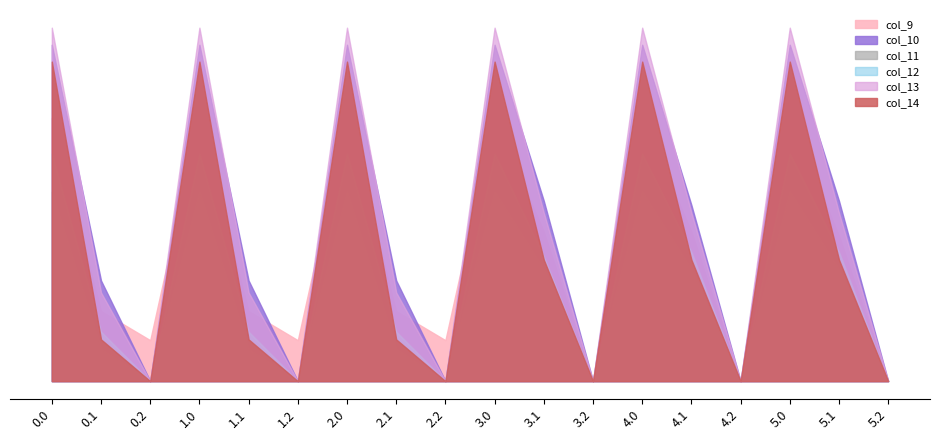

Reading right to left, list all the values displayed in this chart.

col_9: 5.2=0.0	5.1=396.7	5.0=716.9	4.2=0.0	4.1=408.1	4.0=716.9	3.2=0.0	3.1=408.1	3.0=716.9	2.2=111.5	2.1=191.1	2.0=716.9	1.2=111.5	1.1=191.1	1.0=716.9	0.2=111.5	0.1=191.1	0.0=716.9
col_10: 5.2=0.0	5.1=491.1	5.0=916.2	4.2=0.0	4.1=479.6	4.0=916.2	3.2=0.0	3.1=491.1	3.0=916.2	2.2=0.0	2.1=274.1	2.0=916.2	1.2=0.0	1.1=274.1	1.0=916.2	0.2=0.0	0.1=274.1	0.0=916.2
col_11: 5.2=0.0	5.1=304.0	5.0=516.0	4.2=0.0	4.1=304.0	4.0=516.0	3.2=0.0	3.1=304.0	3.0=516.0	2.2=0.0	2.1=87.0	2.0=516.0	1.2=0.0	1.1=87.0	1.0=516.0	0.2=0.0	0.1=87.0	0.0=516.0
col_12: 5.2=0.0	5.1=351.6	5.0=619.4	4.2=0.0	4.1=351.6	4.0=619.4	3.2=0.0	3.1=340.2	3.0=619.4	2.2=0.0	2.1=134.6	2.0=619.4	1.2=0.0	1.1=134.6	1.0=619.4	0.2=0.0	0.1=134.6	0.0=619.4
col_13: 5.2=0.0	5.1=458.5	5.0=962.7	4.2=0.0	4.1=458.5	4.0=962.7	3.2=0.0	3.1=458.5	3.0=962.7	2.2=0.0	2.1=241.5	2.0=962.7	1.2=0.0	1.1=241.5	1.0=962.7	0.2=0.0	0.1=241.5	0.0=962.7
col_14: 5.2=0.0	5.1=330.7	5.0=870.3	4.2=0.0	4.1=330.7	4.0=870.3	3.2=0.0	3.1=330.7	3.0=870.3	2.2=0.0	2.1=113.7	2.0=870.3	1.2=0.0	1.1=113.7	1.0=870.3	0.2=0.0	0.1=113.7	0.0=870.3